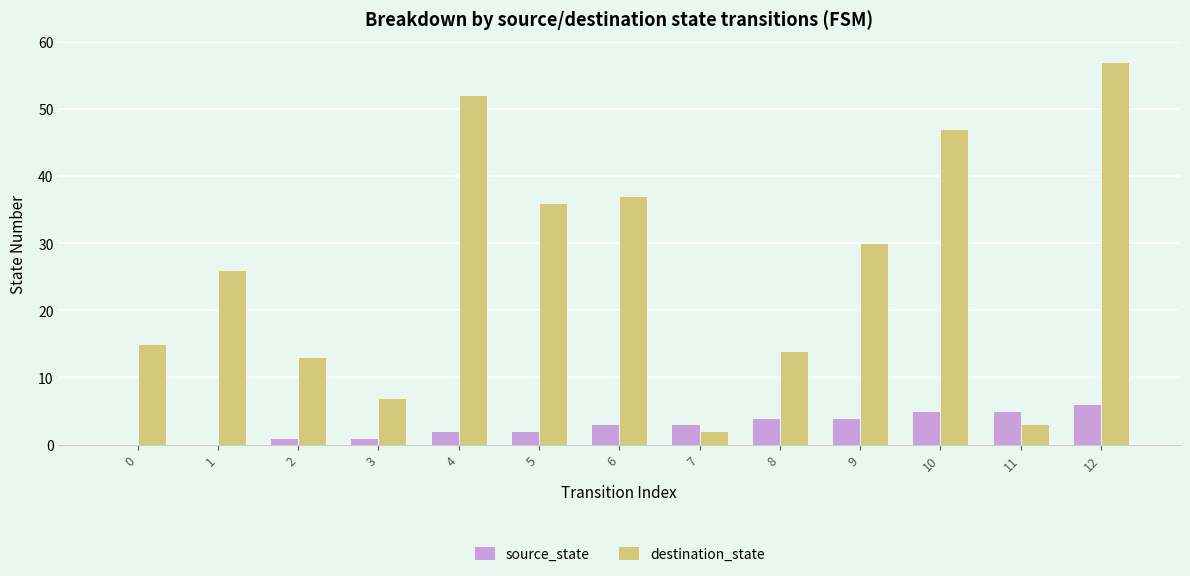

What is the greatest value displayed?

57